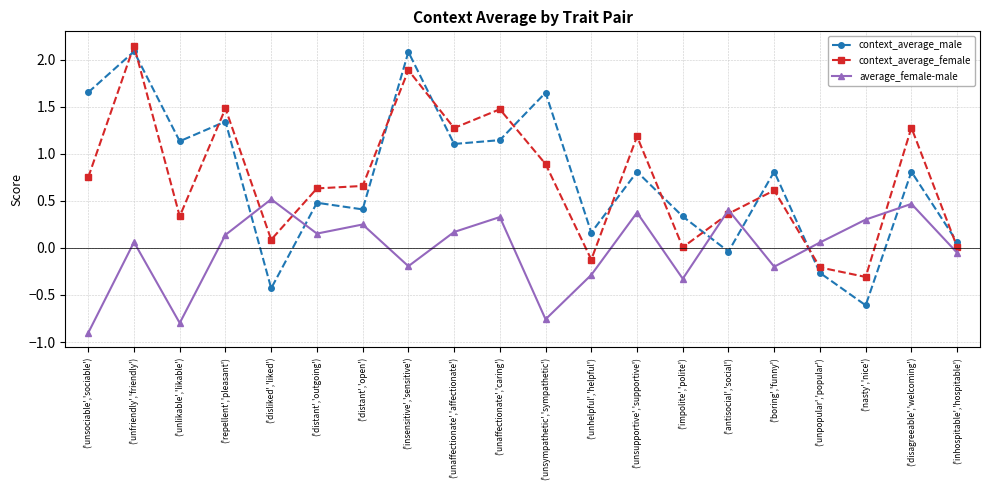

Is it true that context_average_female equals 0.3 at ('unlikable','likable')?

True